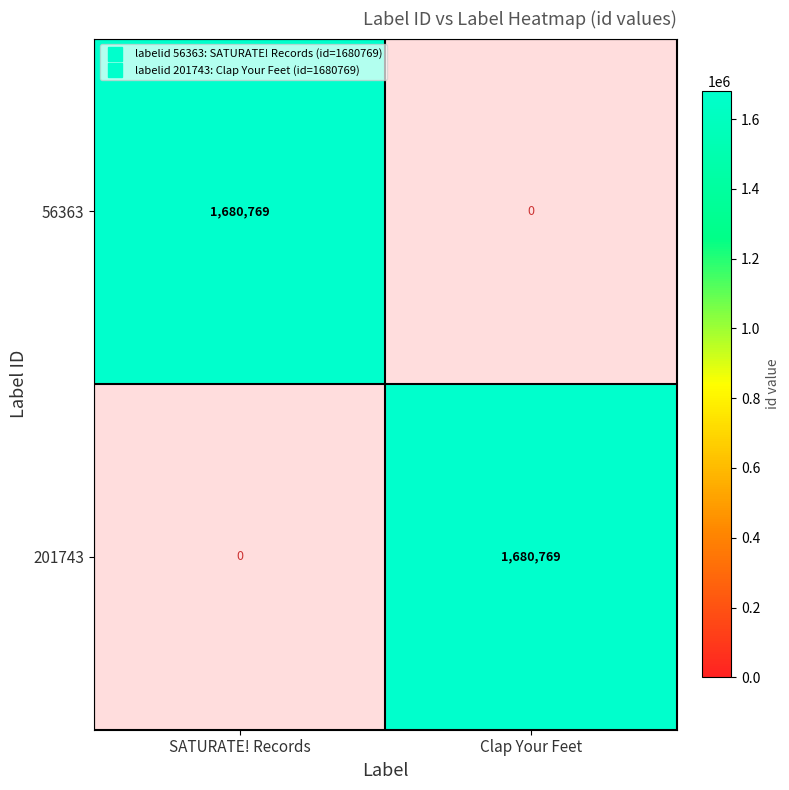

What is the greatest value displayed?

1680769